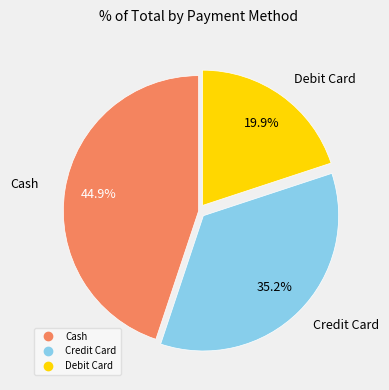

Does any single category account for the majority?

No